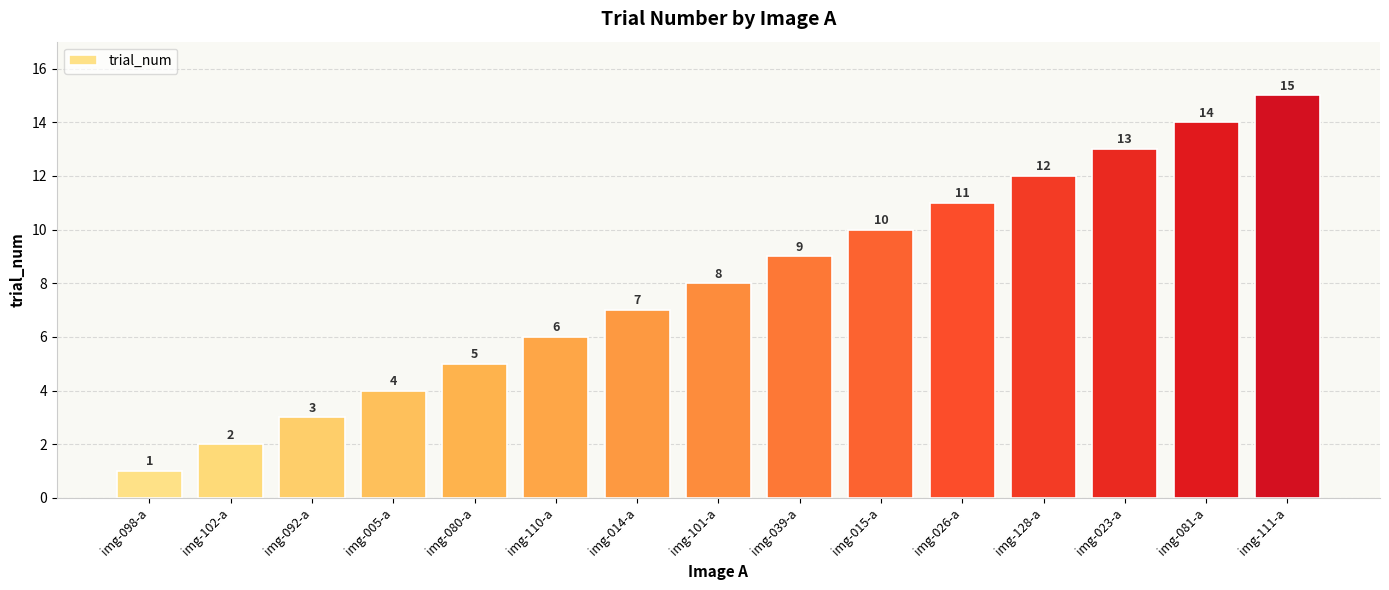

What is the difference between the values at img-101-a and img-081-a?

6